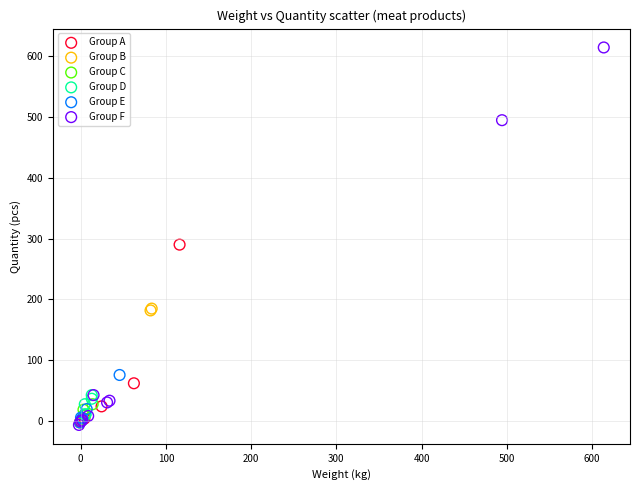

Which series has the largest Y range (max minus min)?

Group F